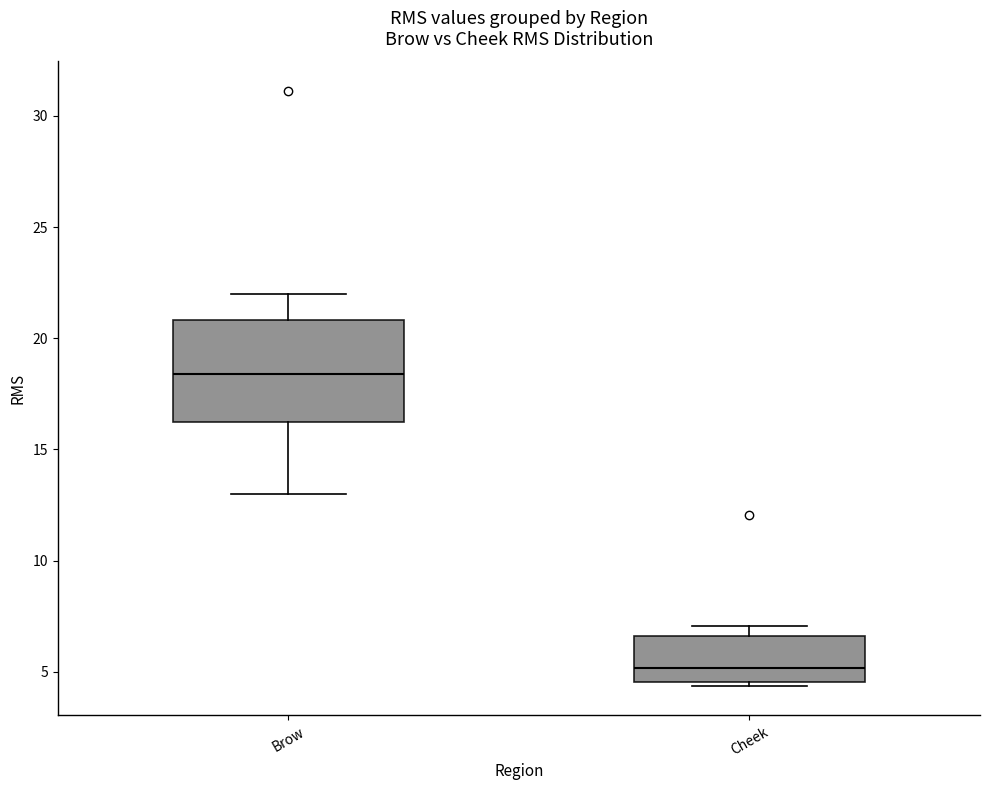

Reading left to right, read every box against the y-axis: the position of its median line, the range the box covers, and the ends of its whiskers. The values are not printed on the chart, so give them approximately, as read against the axis.

Brow: median 18.5, box 16.5 to 21.0, whiskers 13.0 to 22.0
Cheek: median 5.0, box 4.5 to 6.5, whiskers 4.5 (just below the box's lower edge) to 7.0